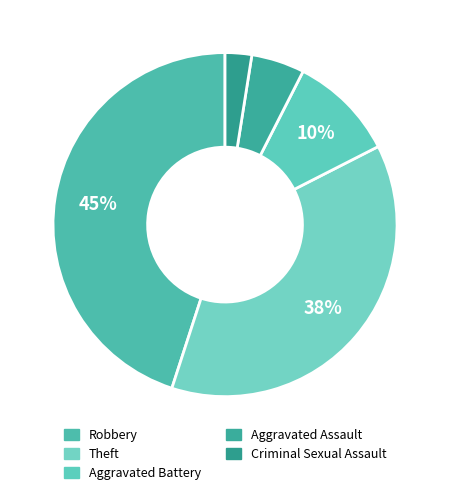

To the nearest percent, what is the average slice percentage?

20%